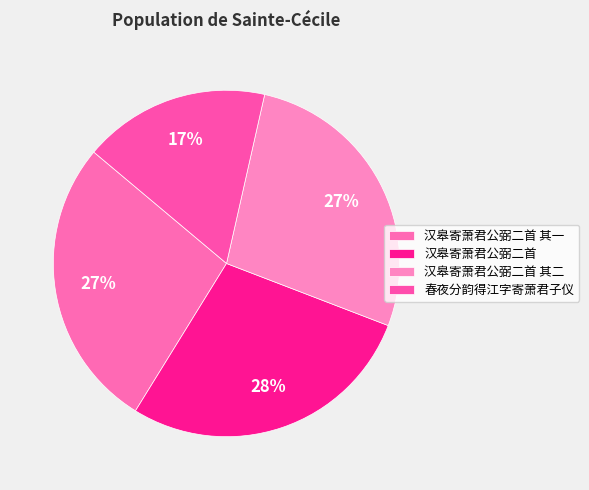

Between 春夜分韵得江字寄萧君子仪 and 汉皋寄萧君公弼二首 其二, which is larger?

汉皋寄萧君公弼二首 其二